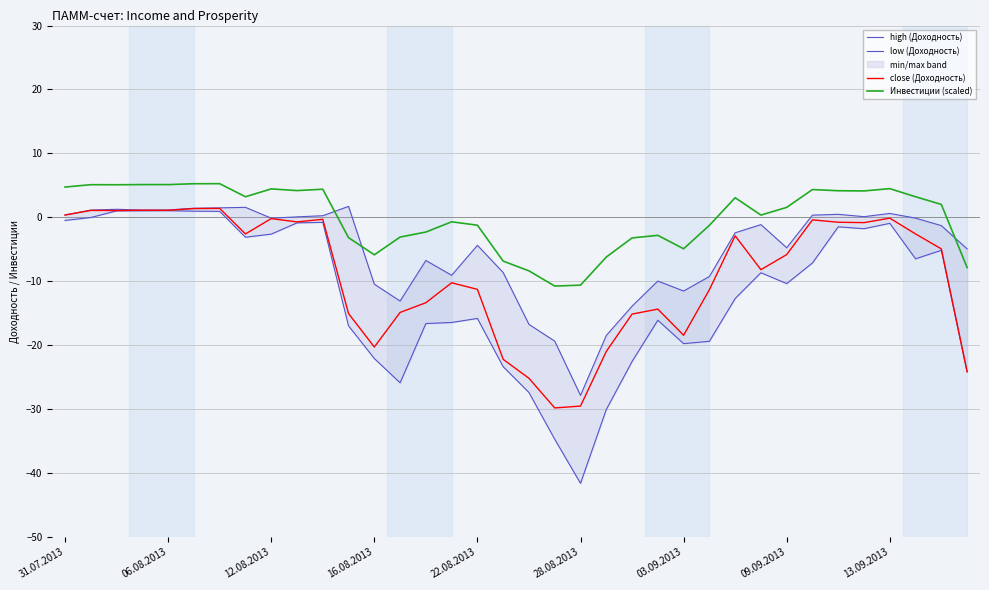

What is the sum of all low (Доходность) values?

-430.7